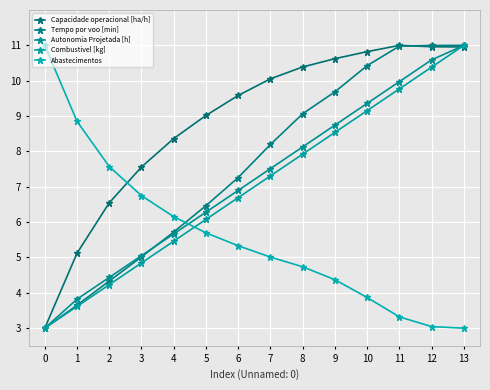

Count the number of data series in this chart.

5